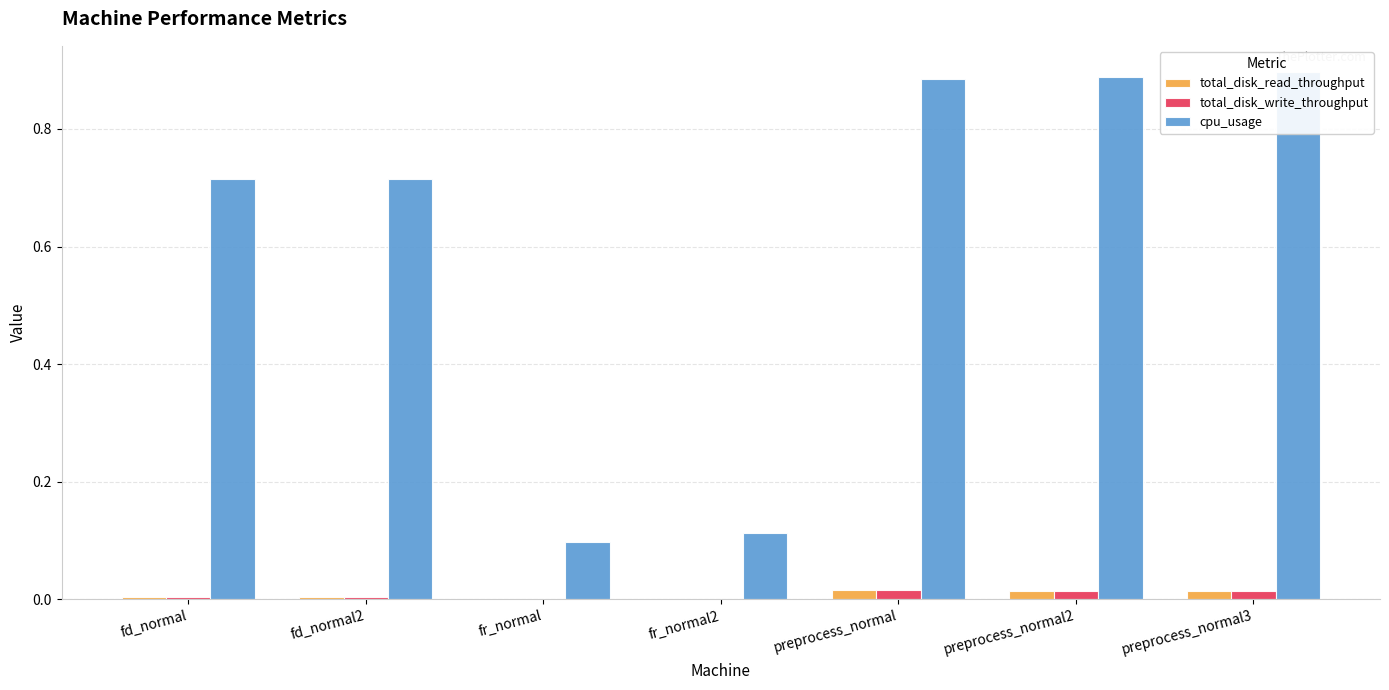

How many bars are there in total?

21